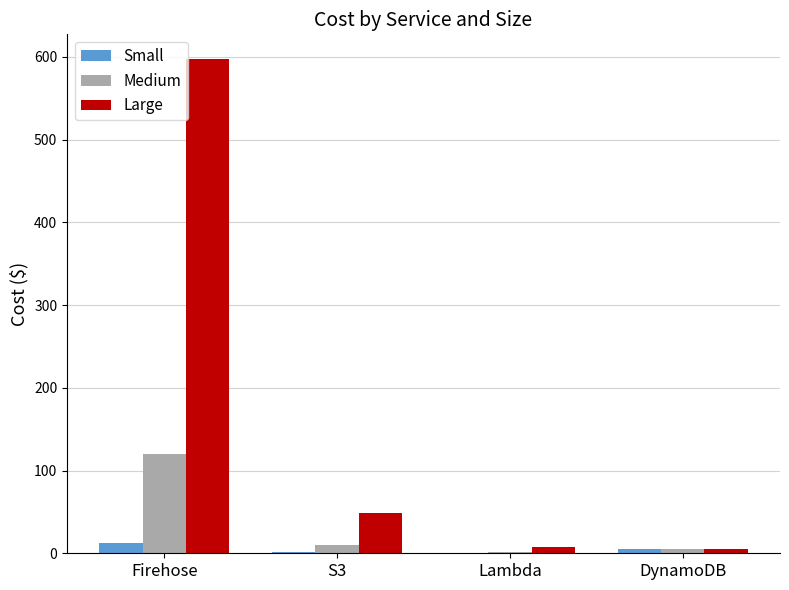

Are the bars horizontal?

No